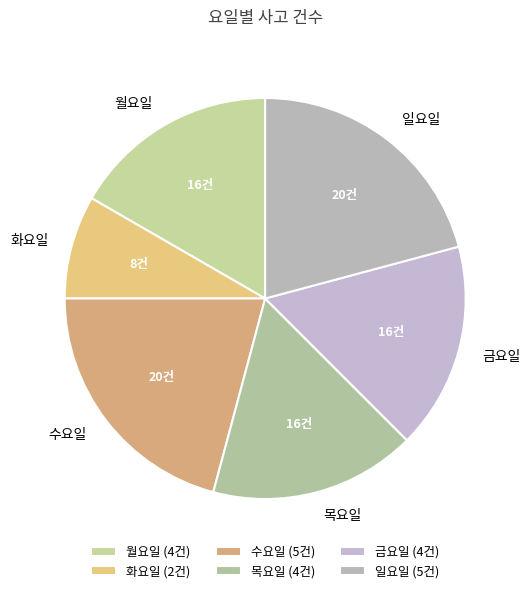

How many slices are in this pie chart?

6